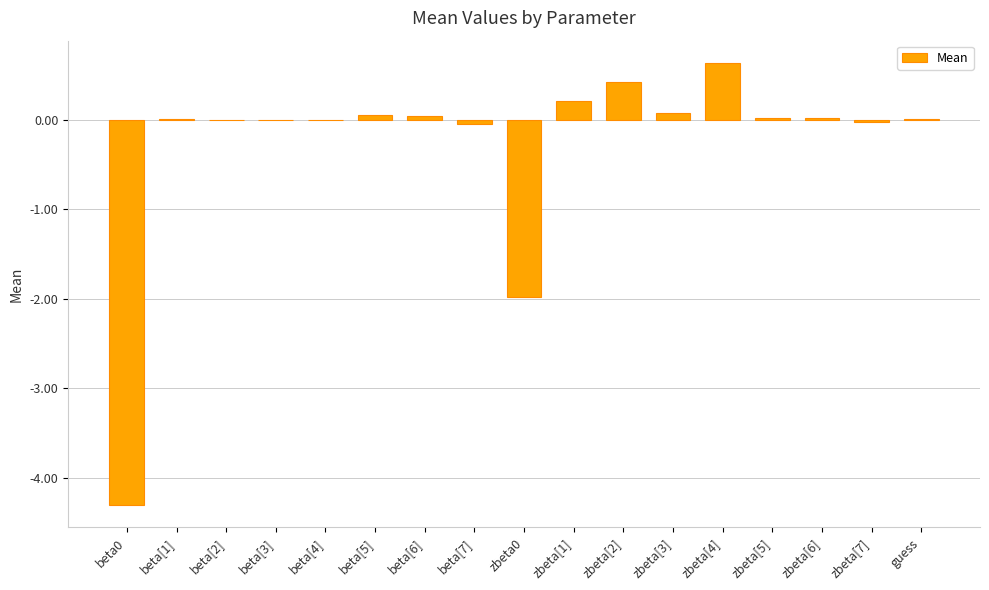

Is it true that the value at beta[1] is 0.0?

True